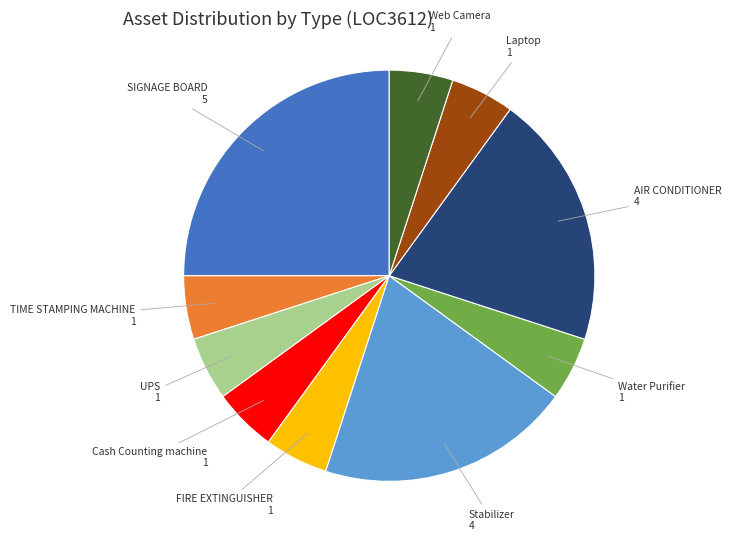

Is the sum of SIGNAGE BOARD and TIME STAMPING MACHINE greater than half?

No